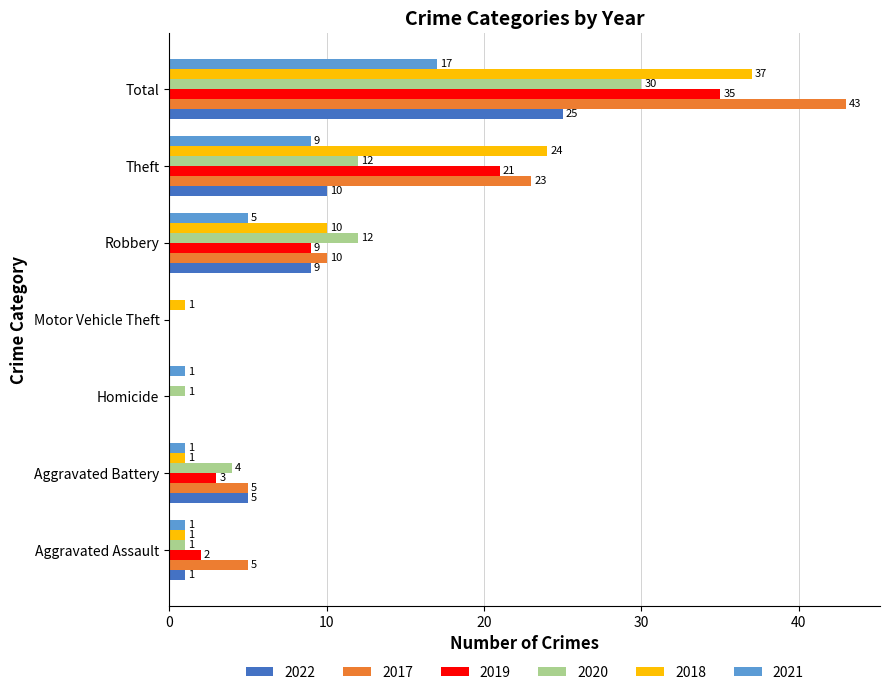

At which label is 2022 closest to 12?

Theft